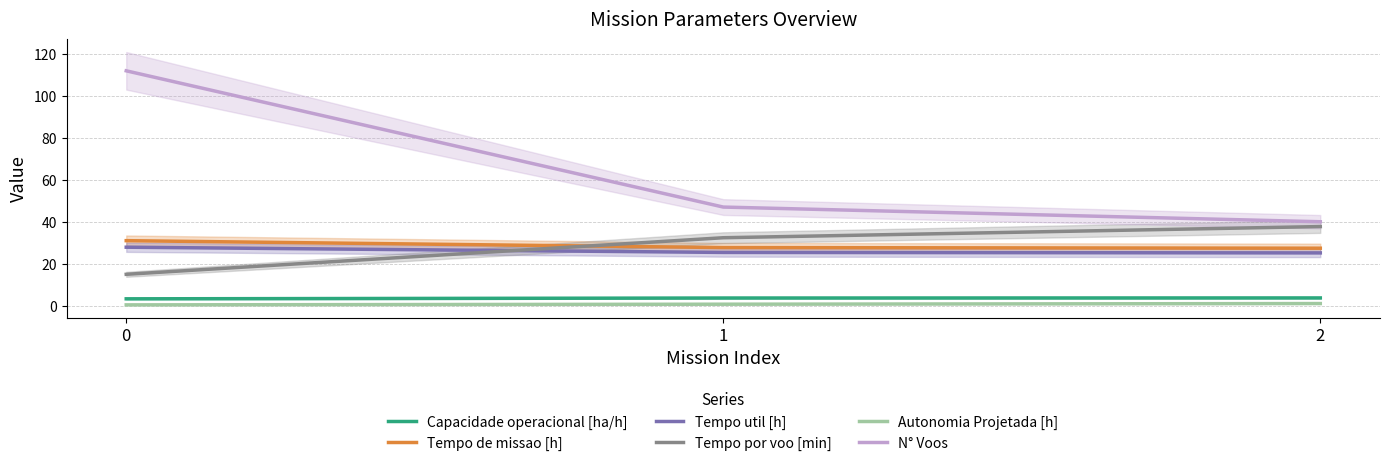

What is the spread (max minus min) of values at 2?

39.0